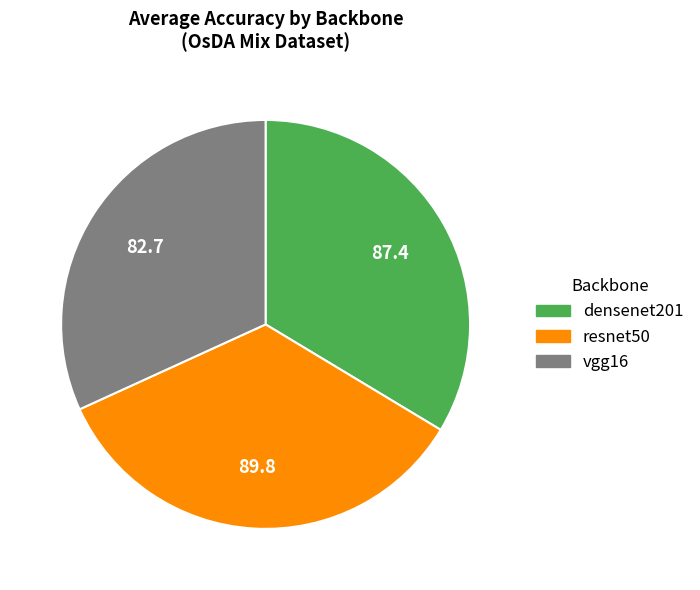

Does resnet50 account for over 50% of the chart?

No